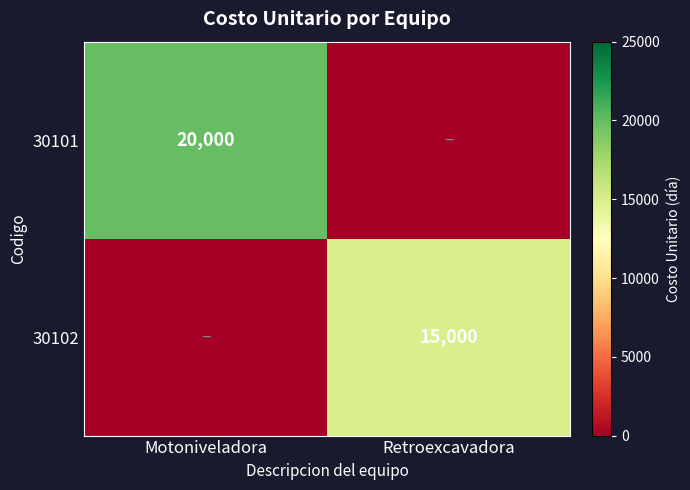

True or false: 30101 has a value of 35551 at Motoniveladora.

False